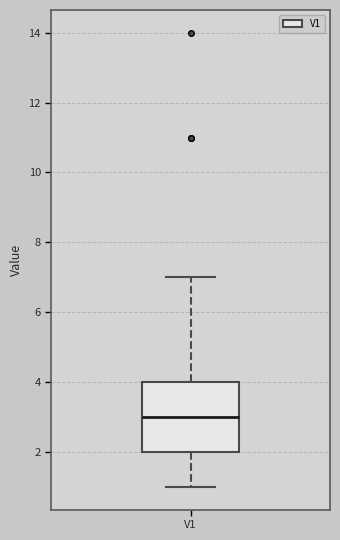

Transcribe this box plot: give where the median line is, the range the box spans, and where the two whiskers end, as read against the y-axis. The values are not printed on the chart, so give them approximately, as read against the axis.

median 3, box 2 to 4, whiskers 1 to 7